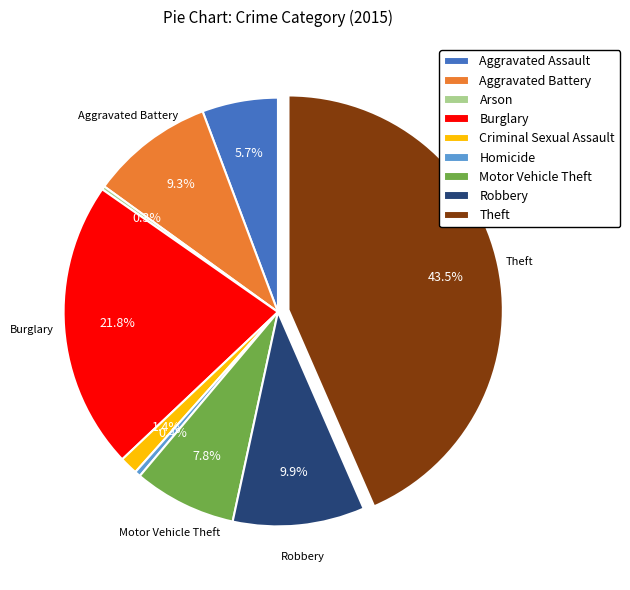

Does Aggravated Battery account for over 50% of the chart?

No